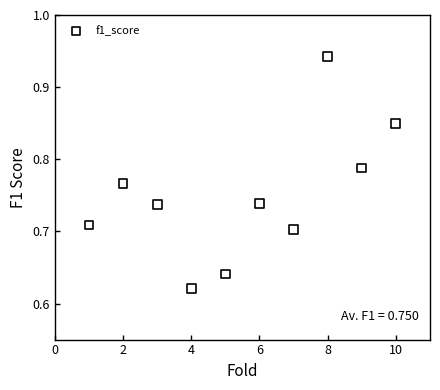

What is the average X value?

5.5